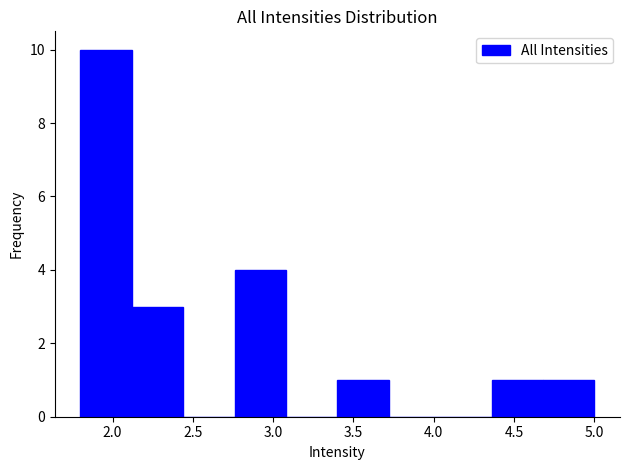

Over which range of the x-axis is the bar tallest?

1.80 to 2.12